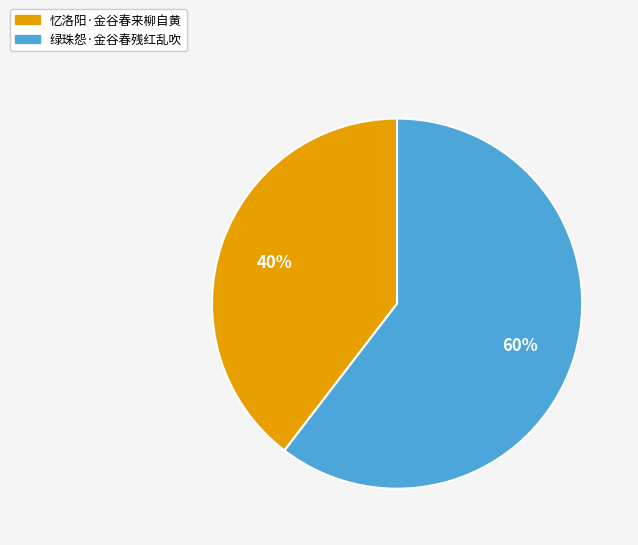

To the nearest percent, what portion does 绿珠怨·金谷春残红乱吹 represent?

60%